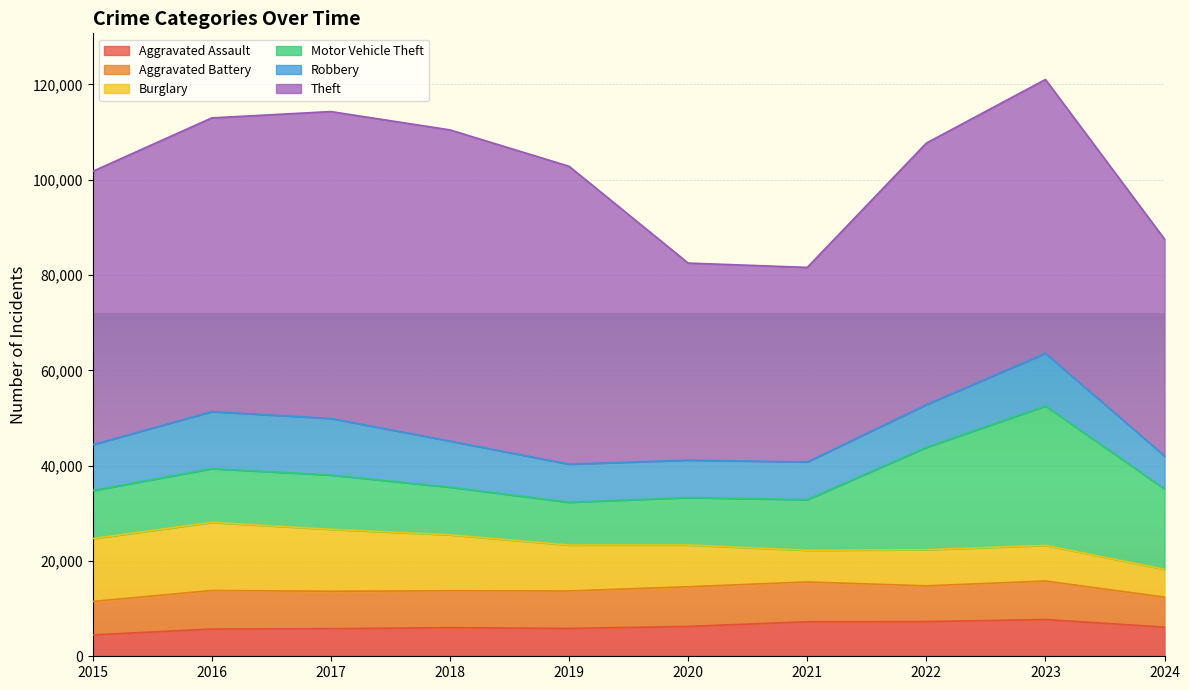

After their last crossing, which series has the higher values: Burglary or Aggravated Assault?

Aggravated Assault